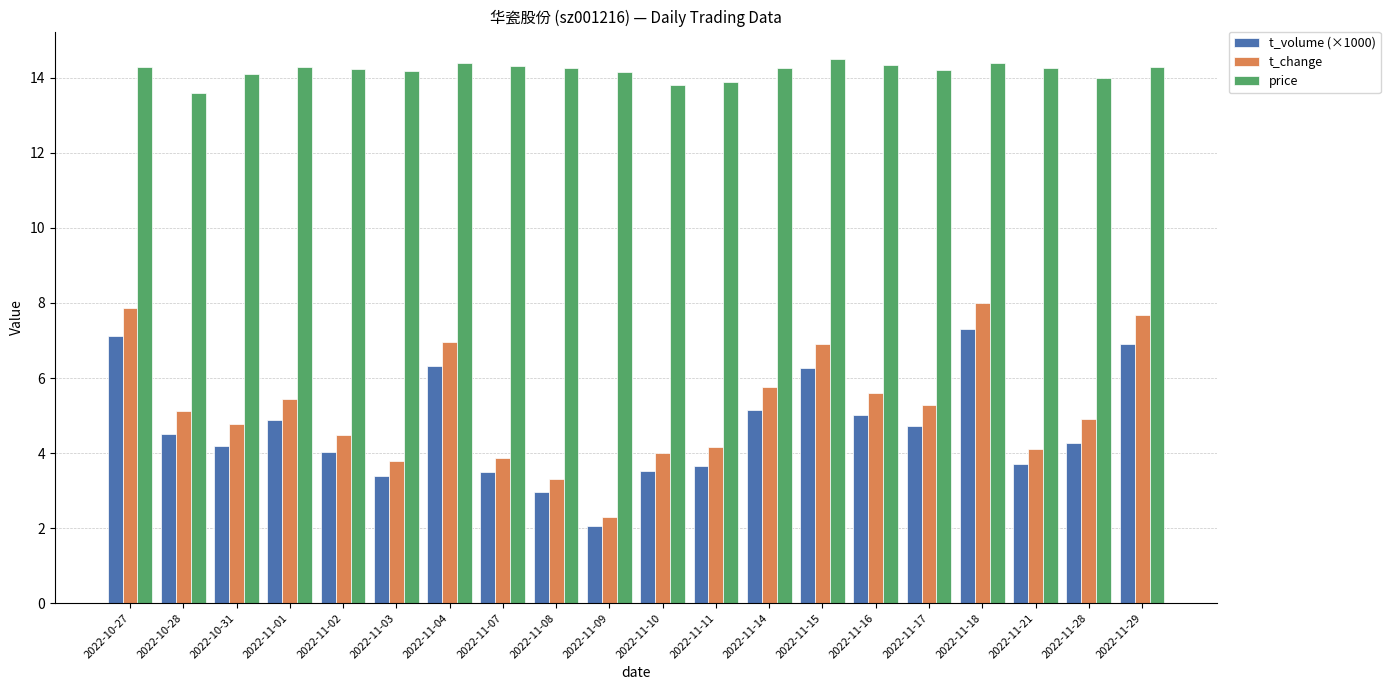

Which series has the largest total across all categories?

price